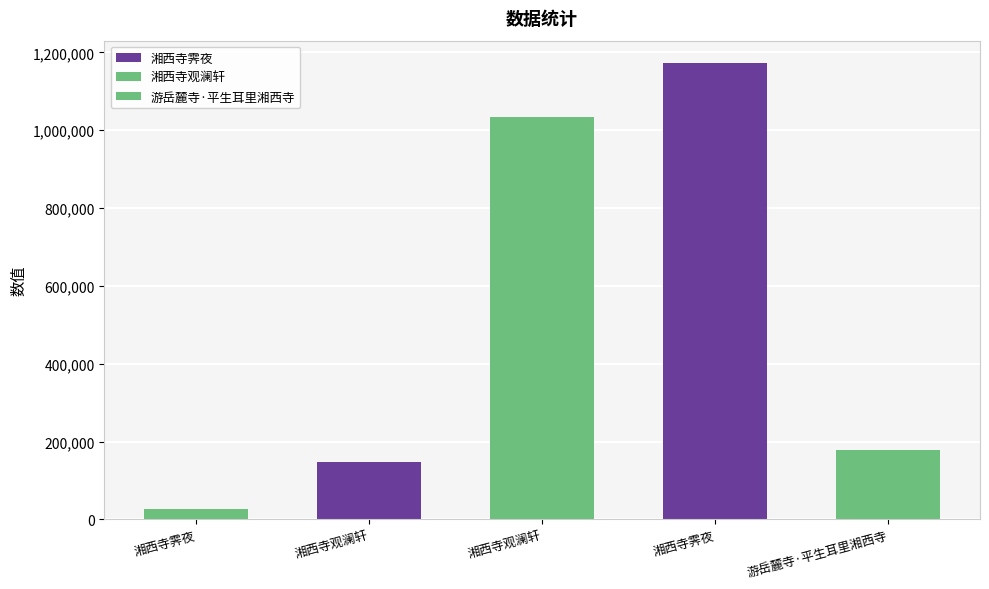

The chart shows a value of 12603 at 湘西寺霁夜. True or false?

False